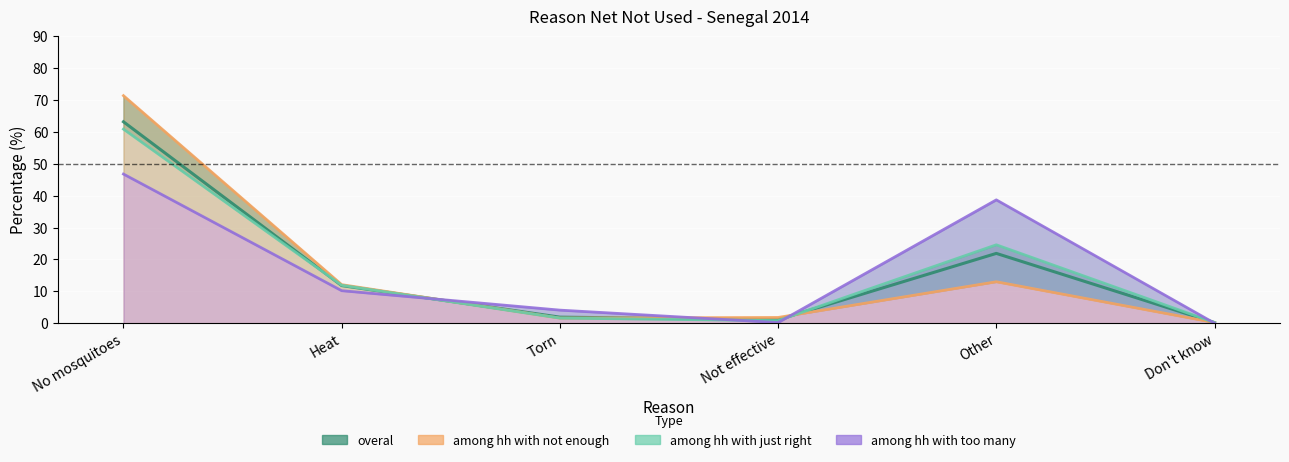

Reading left to right, transcribe all the data shown in this chart.

overal: No mosquitoes=63.2	Heat=11.8	Torn=1.9	Not effective=1.1	Other=21.9	Don't know=0.2
among hh with not enough: No mosquitoes=71.4	Heat=12.1	Torn=1.6	Not effective=1.8	Other=13.0	Don't know=0.2
among hh with just right: No mosquitoes=60.9	Heat=11.9	Torn=1.6	Not effective=0.8	Other=24.6	Don't know=0.2
among hh with too many: No mosquitoes=46.8	Heat=10.2	Torn=4.1	Not effective=0.2	Other=38.7	Don't know=0.0